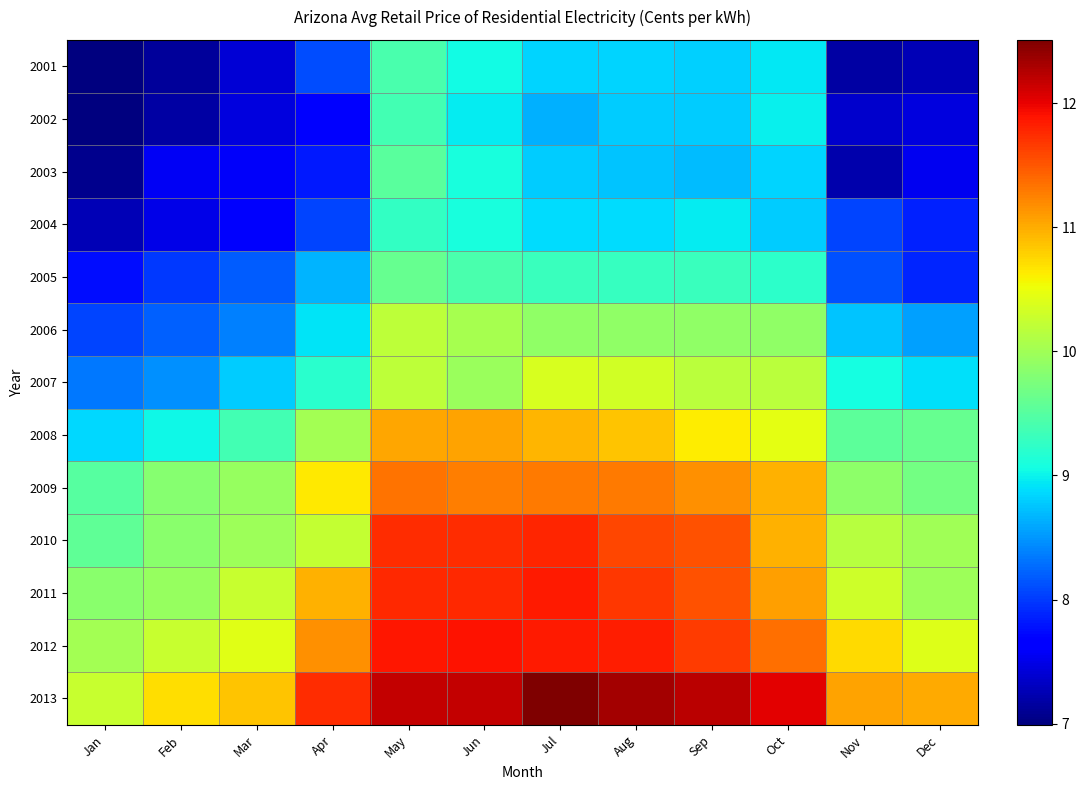

Rank the series at Jan from highest to lowest value.

2013, 2012, 2011, 2010, 2009, 2008, 2007, 2006, 2005, 2004, 2003, 2002, 2001